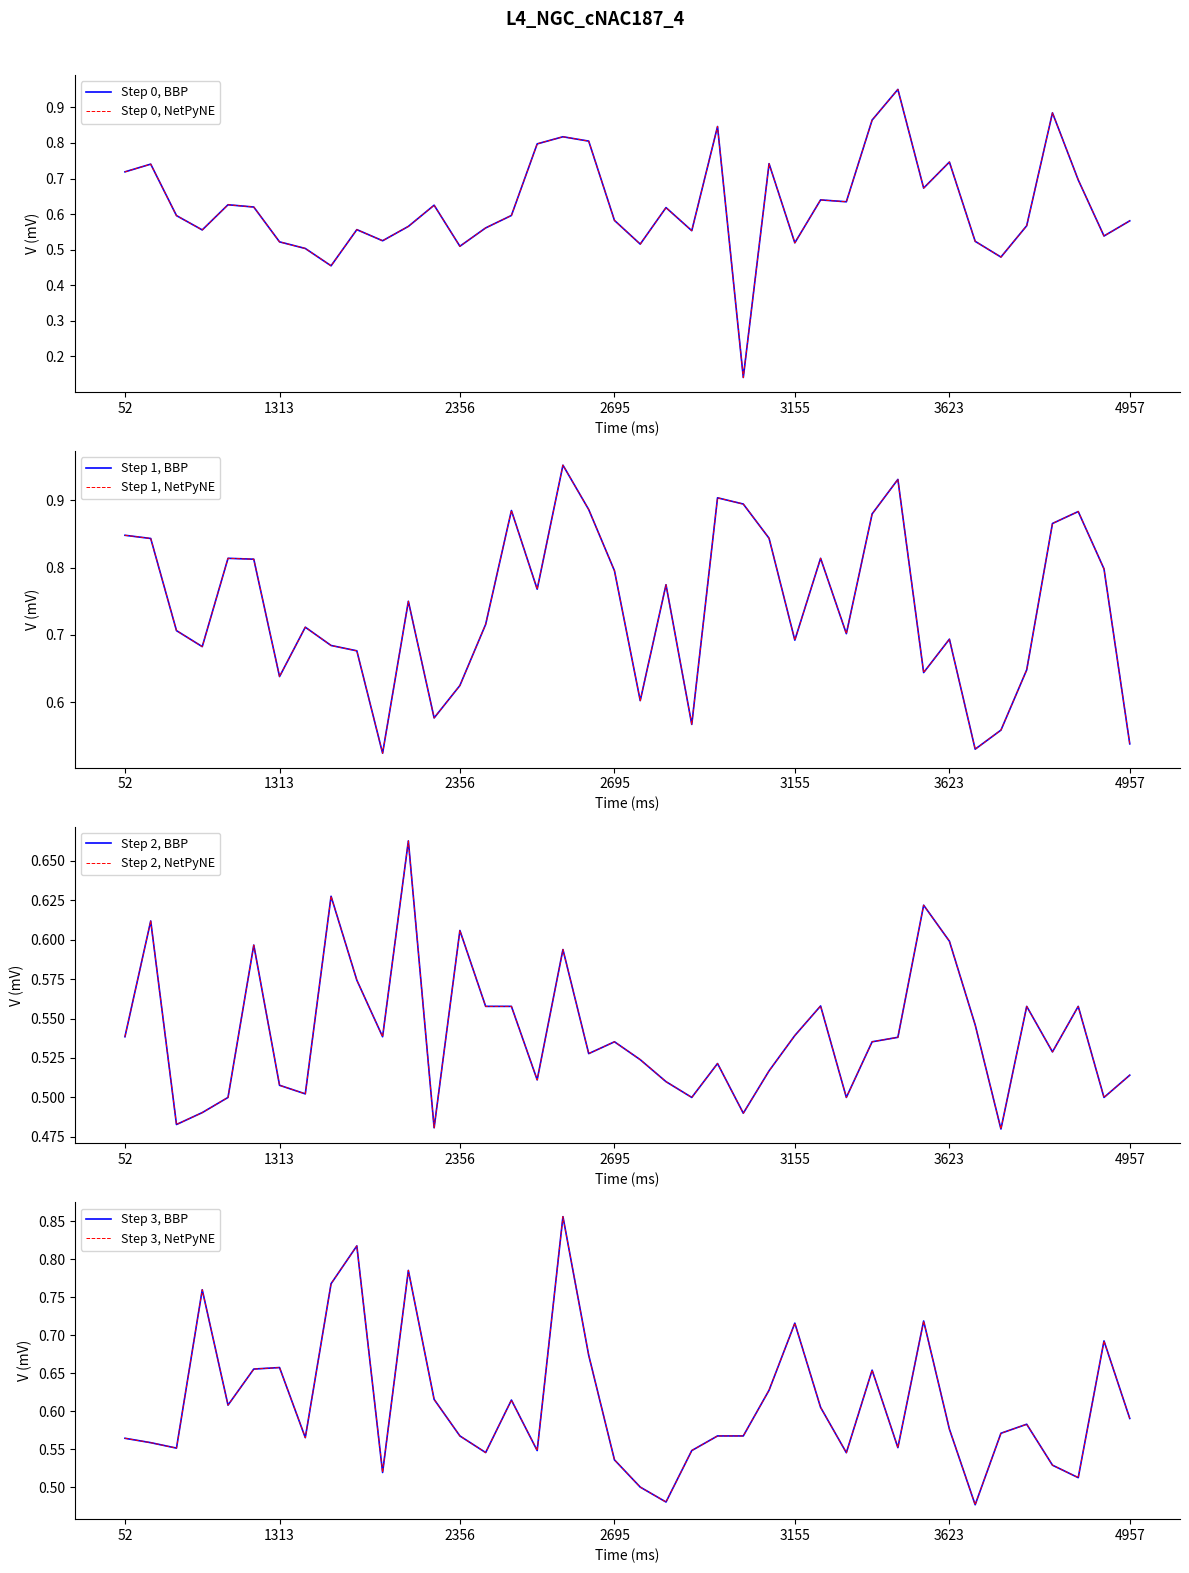

Reading left to right, transcribe all the data shown in this chart.

Blink-Rotated: 0.7	0.7	0.6	0.6	0.6	0.6	0.5	0.5	0.5	0.6	0.5	0.6	0.6	0.5	0.6	0.6	0.8	0.8	0.8	0.6	0.5	0.6	0.6	0.8	0.1	0.7	0.5	0.6	0.6	0.9	1.0	0.7	0.7	0.5	0.5	0.6	0.9	0.7	0.5	0.6
Blink-Upright: 0.8	0.8	0.7	0.7	0.8	0.8	0.6	0.7	0.7	0.7	0.5	0.8	0.6	0.6	0.7	0.9	0.8	1.0	0.9	0.8	0.6	0.8	0.6	0.9	0.9	0.8	0.7	0.8	0.7	0.9	0.9	0.6	0.7	0.5	0.6	0.6	0.9	0.9	0.8	0.5
No-Blink-Rotated: 0.5	0.6	0.5	0.5	0.5	0.6	0.5	0.5	0.6	0.6	0.5	0.7	0.5	0.6	0.6	0.6	0.5	0.6	0.5	0.5	0.5	0.5	0.5	0.5	0.5	0.5	0.5	0.6	0.5	0.5	0.5	0.6	0.6	0.5	0.5	0.6	0.5	0.6	0.5	0.5
No-Blink-Upright: 0.6	0.6	0.6	0.8	0.6	0.7	0.7	0.6	0.8	0.8	0.5	0.8	0.6	0.6	0.5	0.6	0.5	0.9	0.7	0.5	0.5	0.5	0.5	0.6	0.6	0.6	0.7	0.6	0.5	0.7	0.6	0.7	0.6	0.5	0.6	0.6	0.5	0.5	0.7	0.6